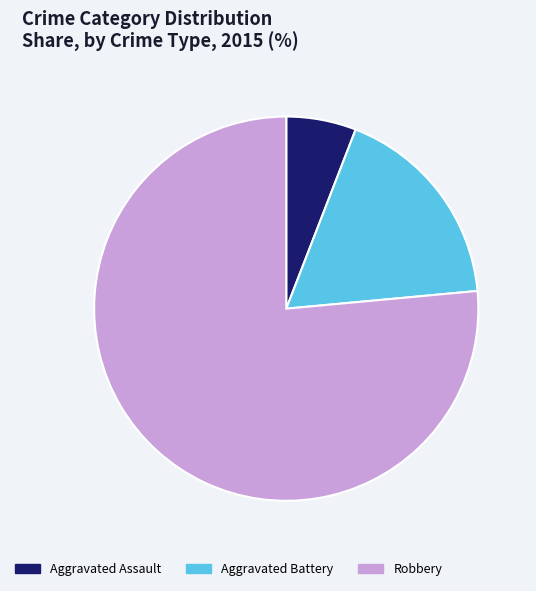

How many segments does this pie chart have?

3